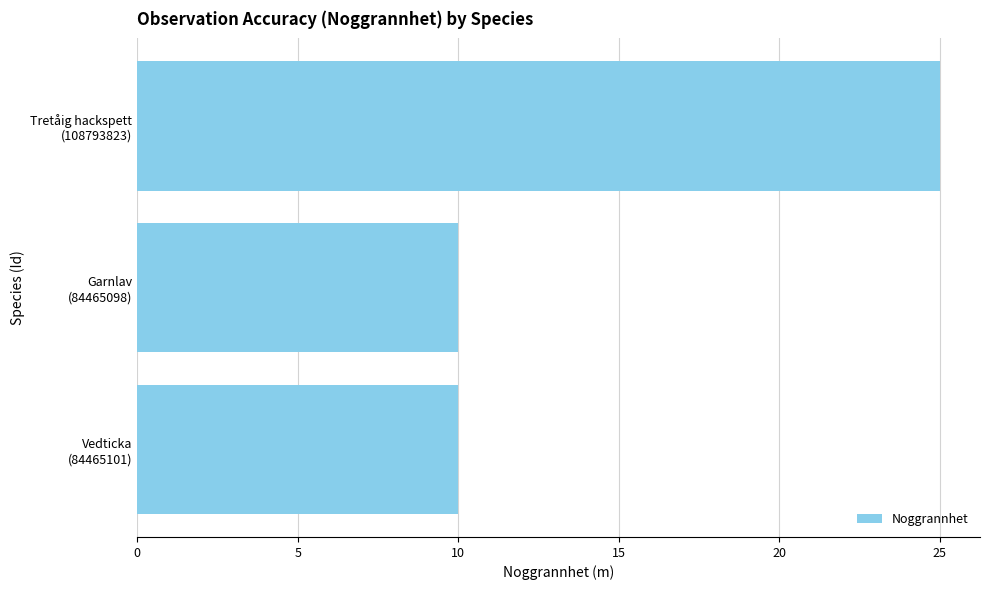

What is the smallest value displayed?

10